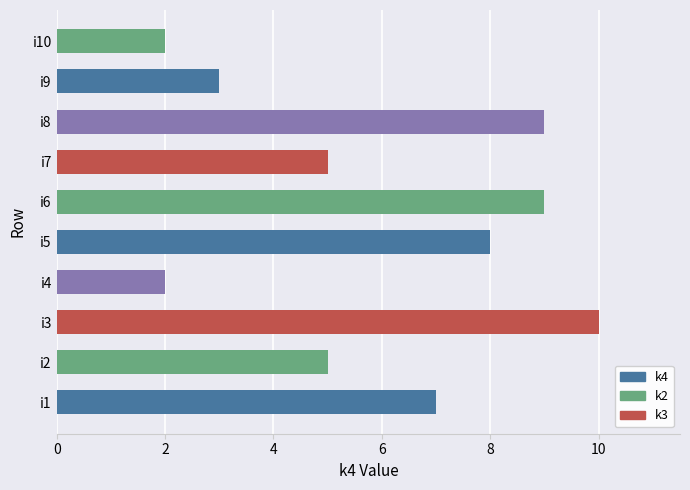

True or false: the data shows 9 at i8.

True